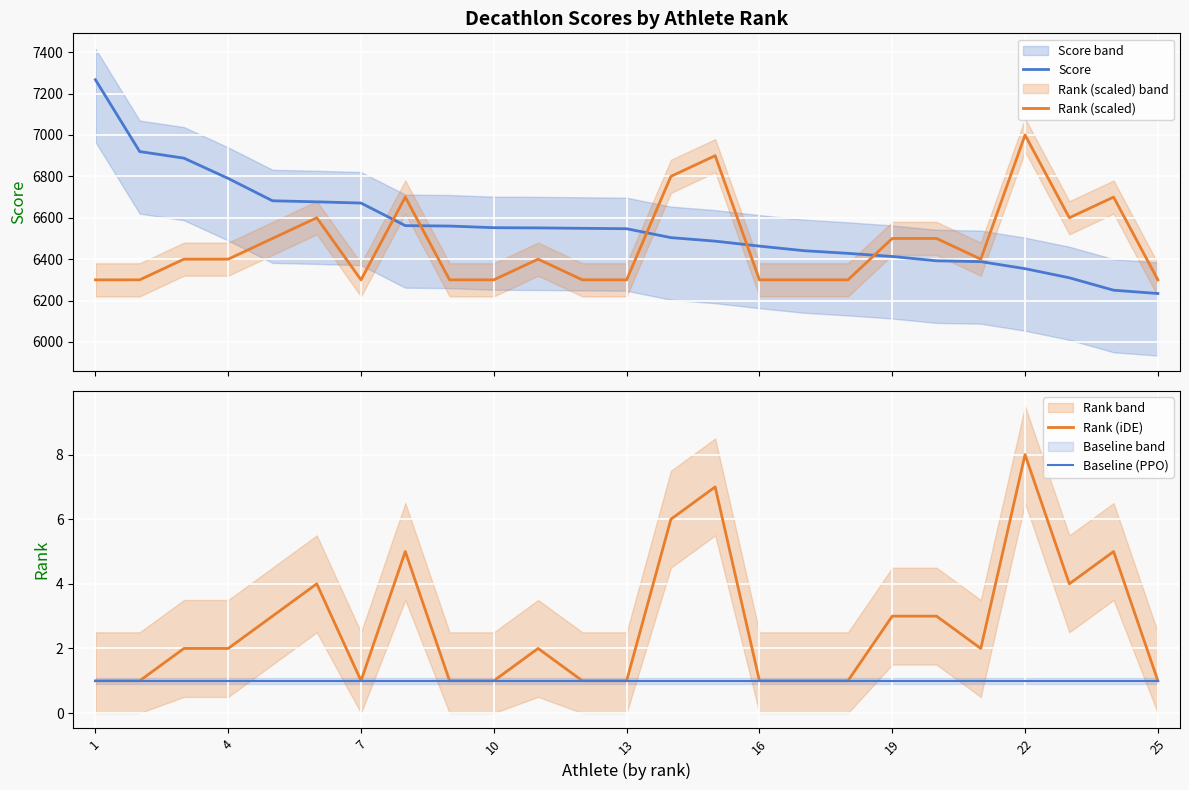

How many interior local valleys does the Rank (iDE) series have?

3